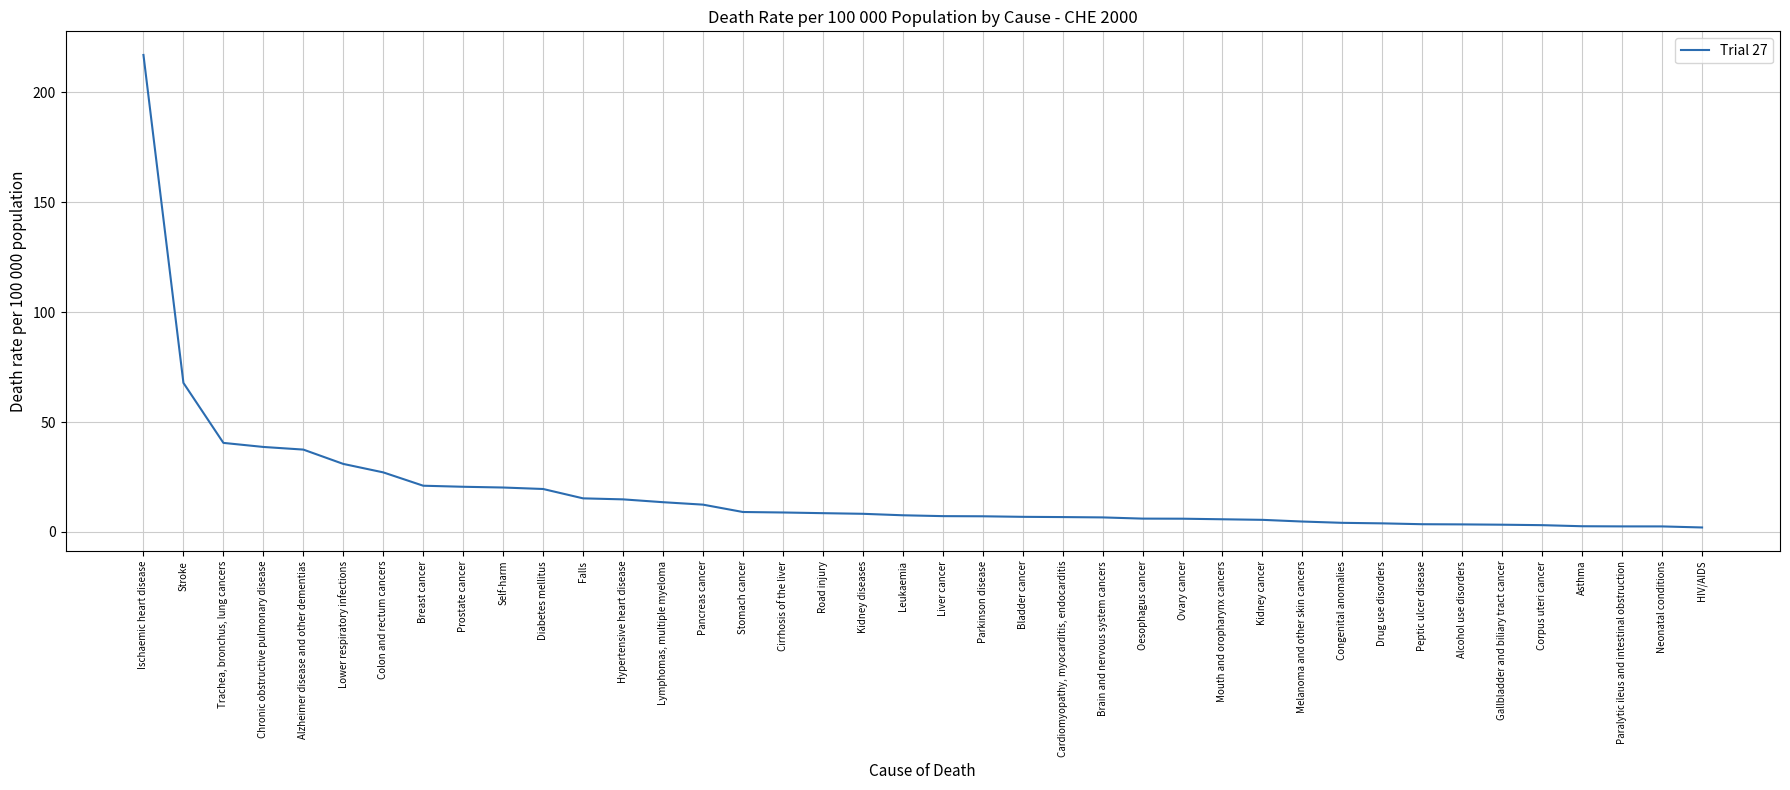

Read the value at Alzheimer disease and other dementias.

37.5